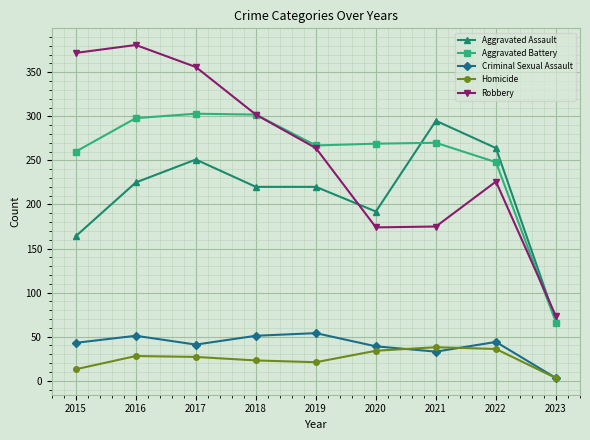

Which series has the widest spread of values?

Robbery